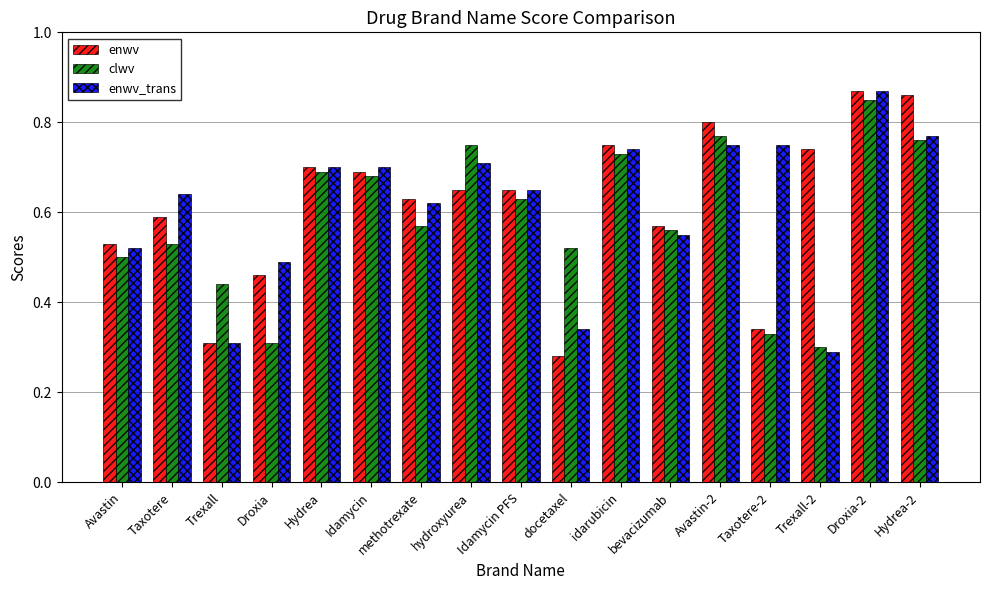

How many enwv values are between 0 and 1?

17